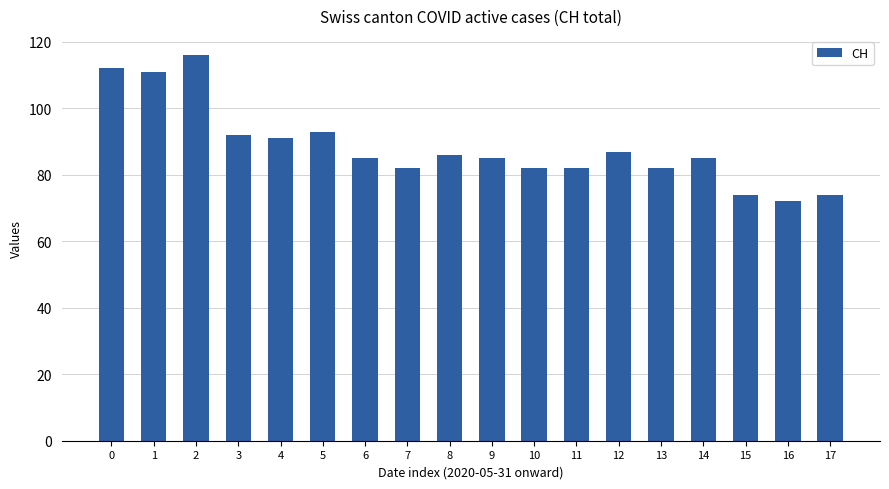

What value does the data have at 15, to the nearest 10?

70